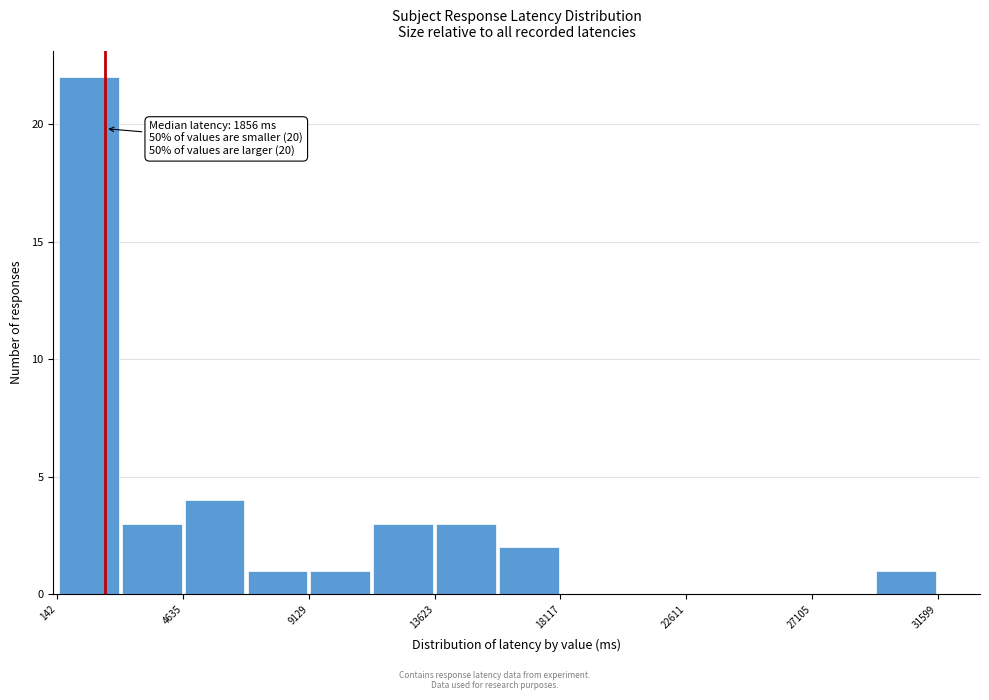

Over which range of the x-axis is the bar tallest?

0 to 2500